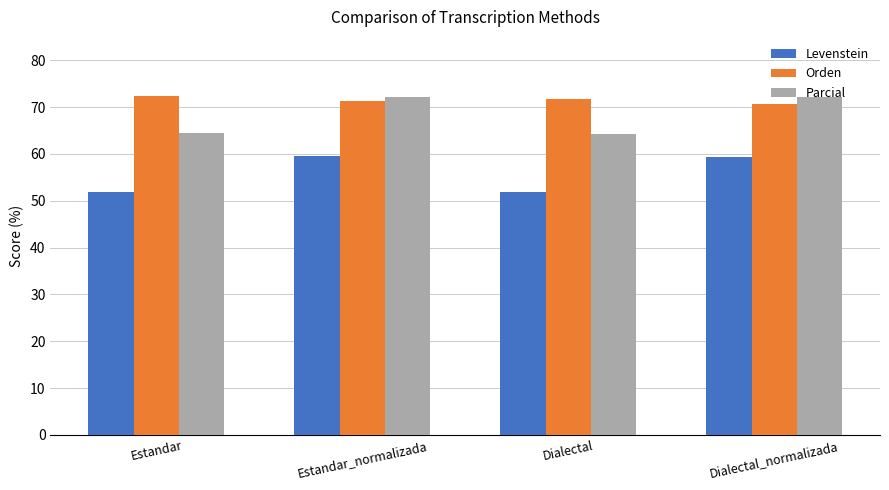

Is it true that Levenstein equals 90.8 at Dialectal_normalizada?

False